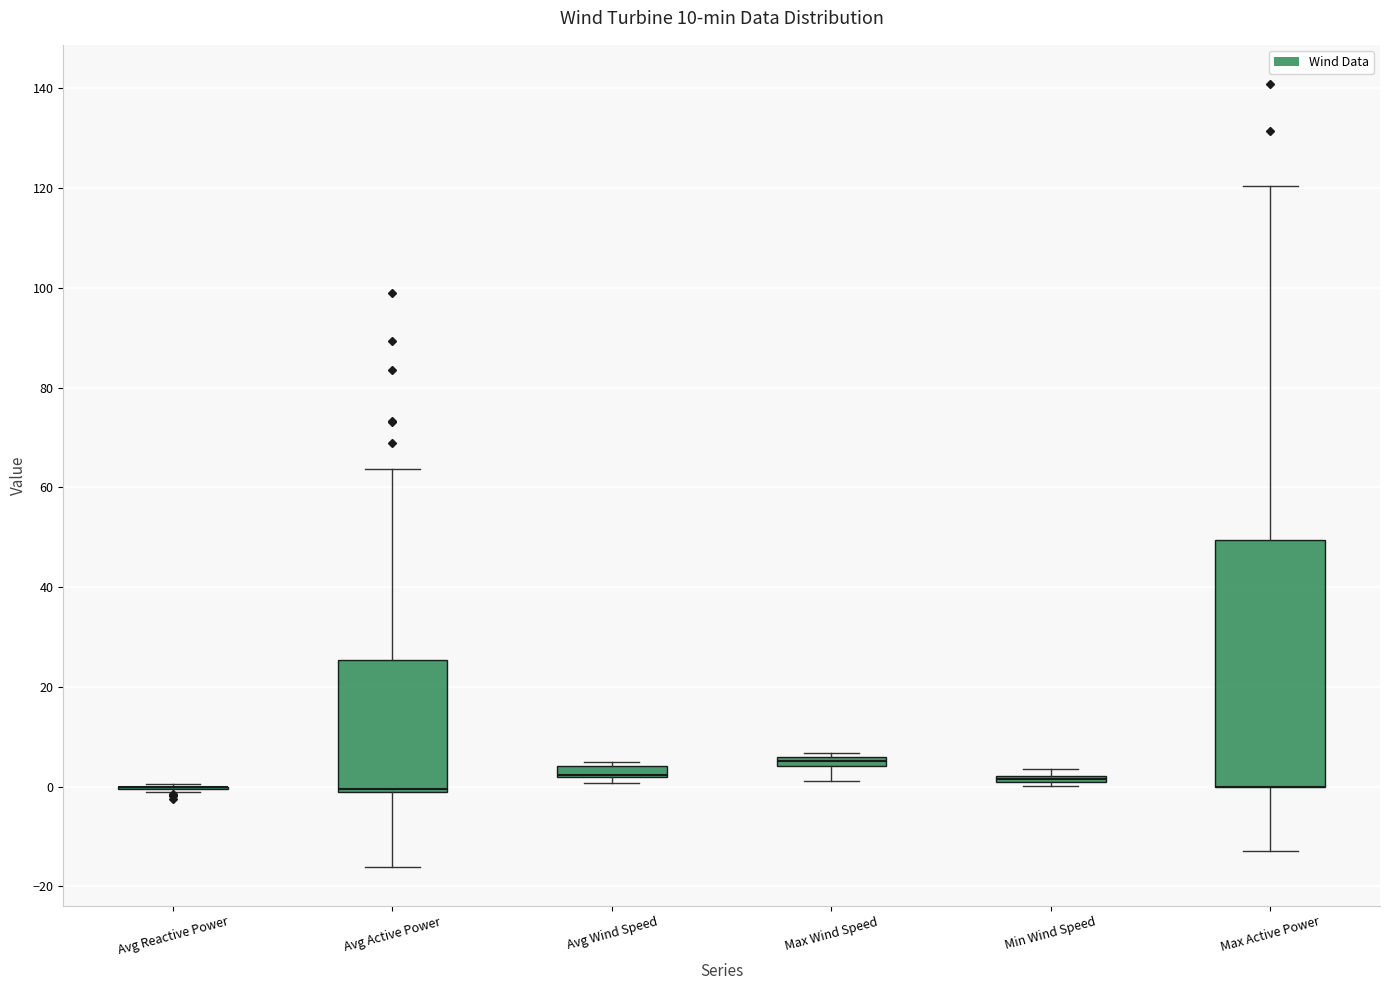

Comparing the boxes themselves (not the whiskers), which one is the tallest?

Max Active Power